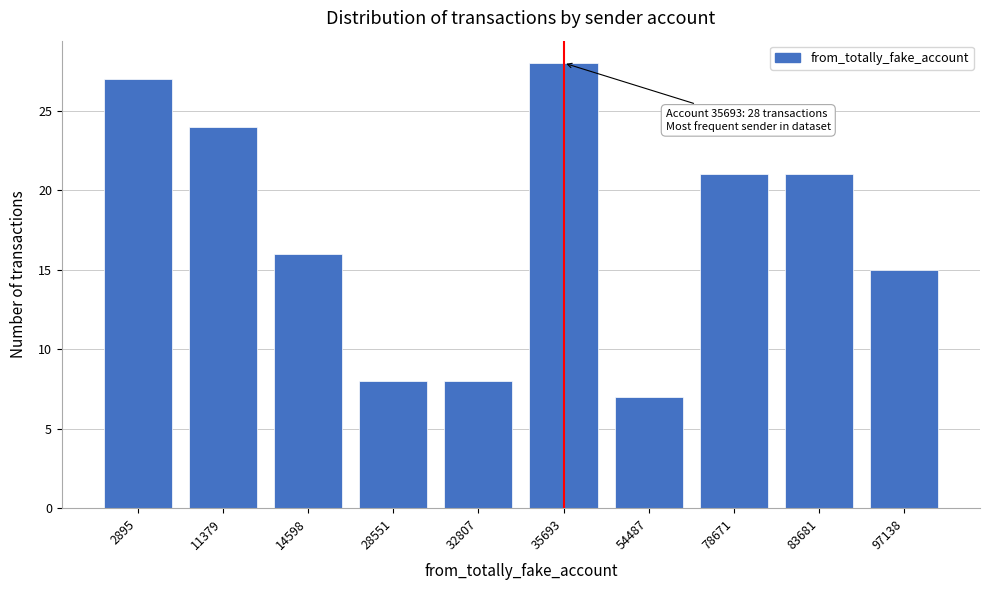

Reading left to right, extract all data points from this chart.

27	24	16	8	8	28	7	21	21	15